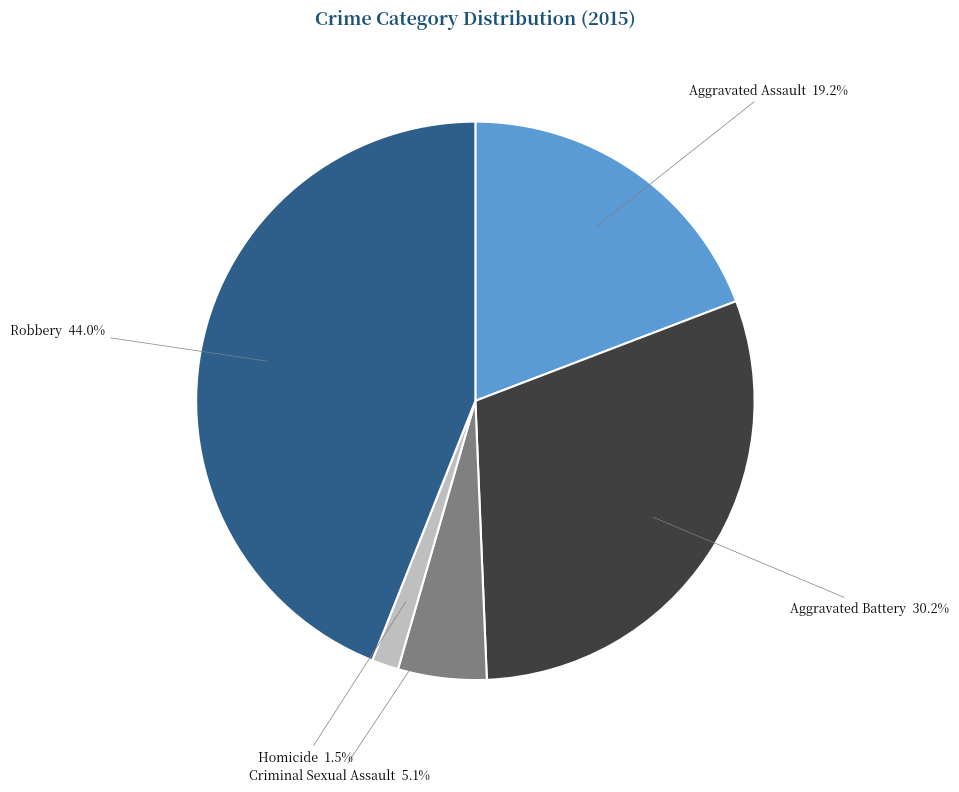

How much of the chart is everything except Aggravated Assault?

80.8%